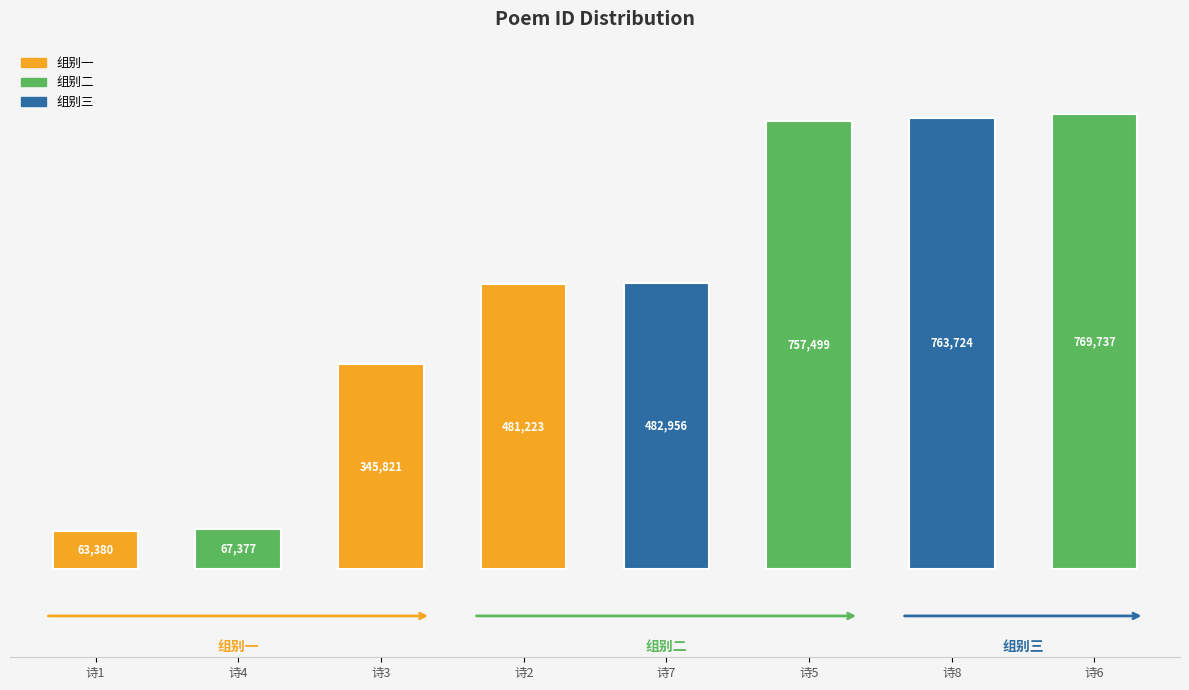

What position from the right is 诗1?

8